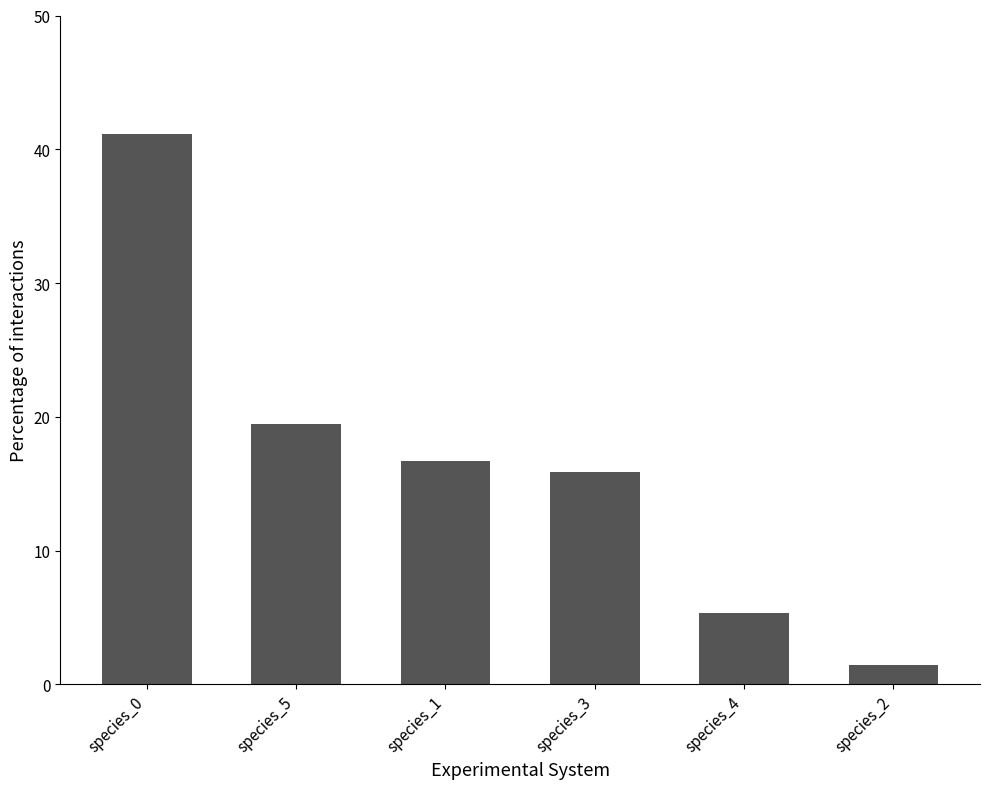

What is the value of the 2nd bar from the left?

19.5